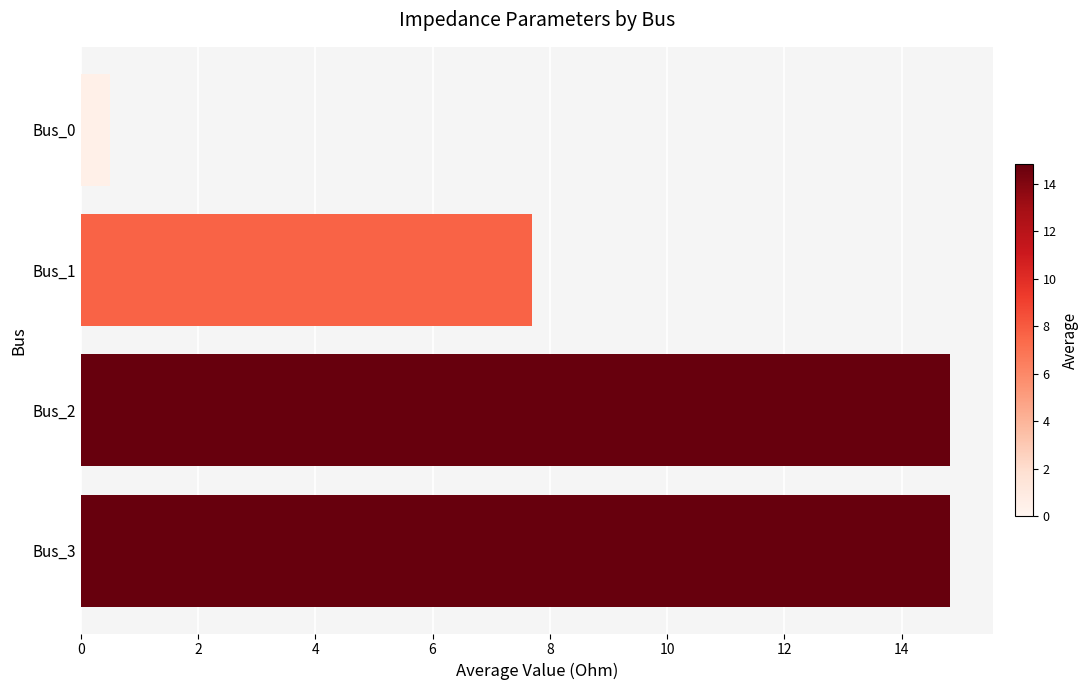

At which category does the chart reach its minimum across all series?

Bus_0